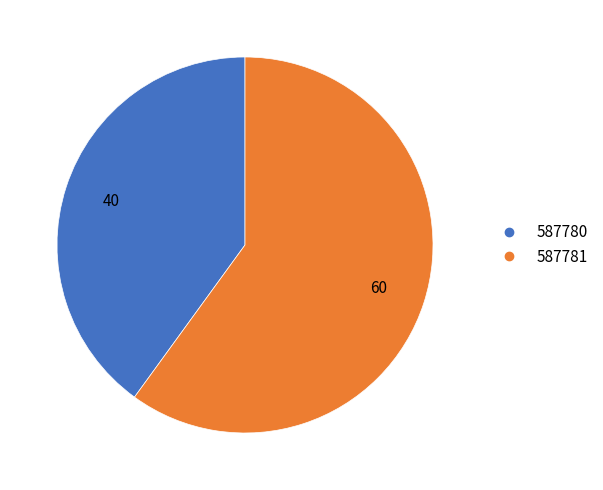

Does any single category account for the majority?

Yes